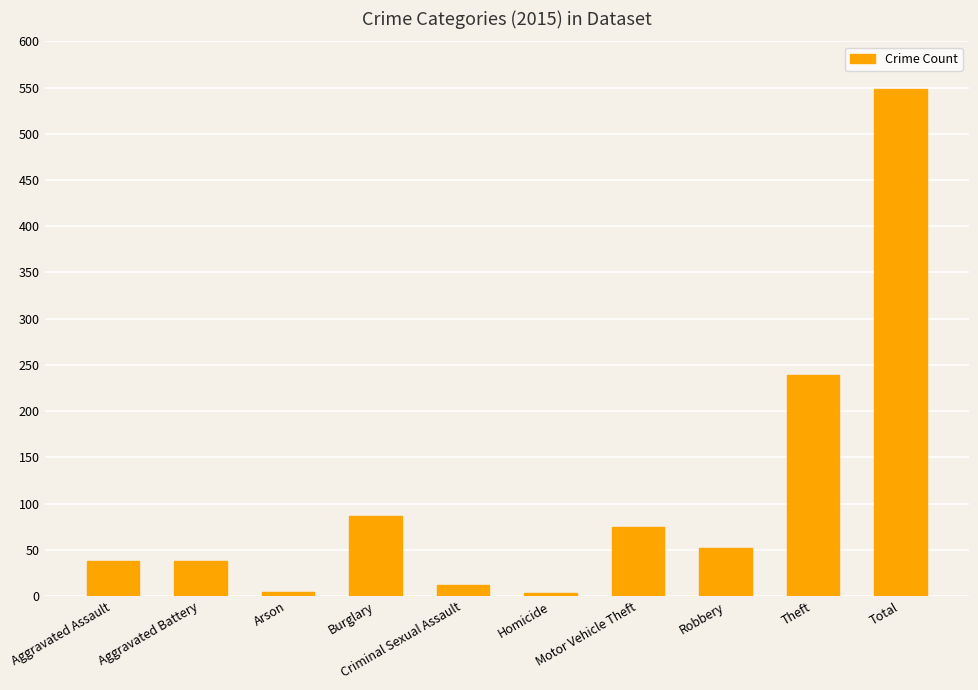

How many values are below 52?

5